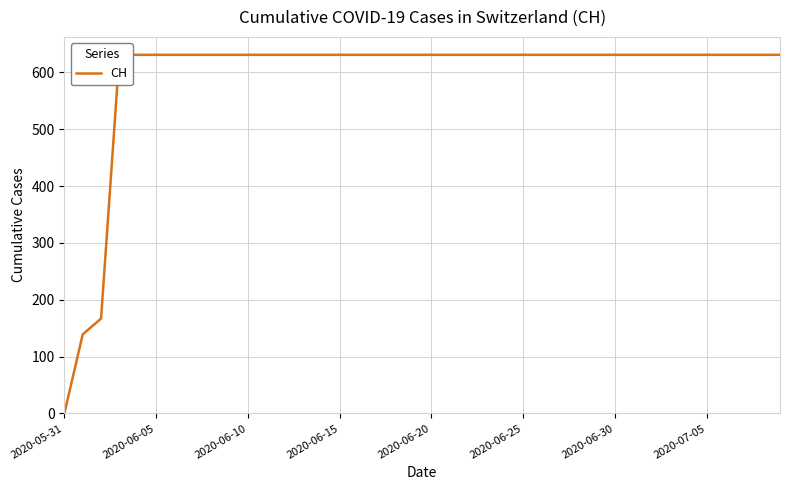

What is the sum of all values?

23653